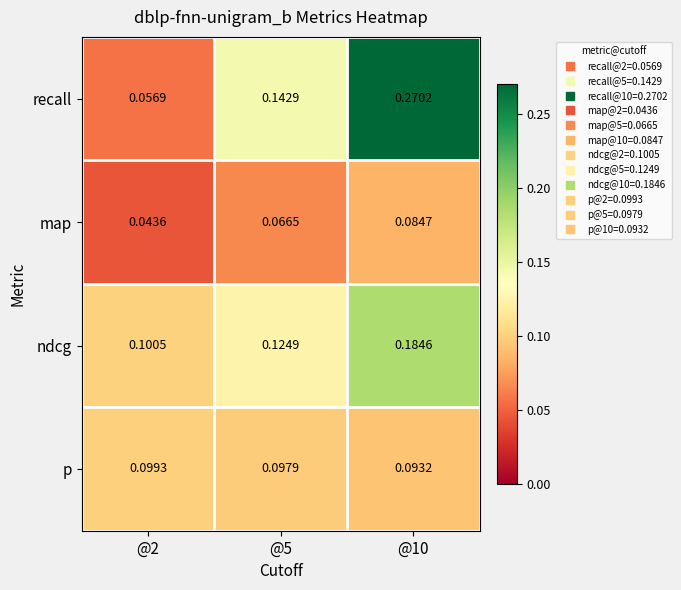

Which series has the largest range (max minus min)?

recall